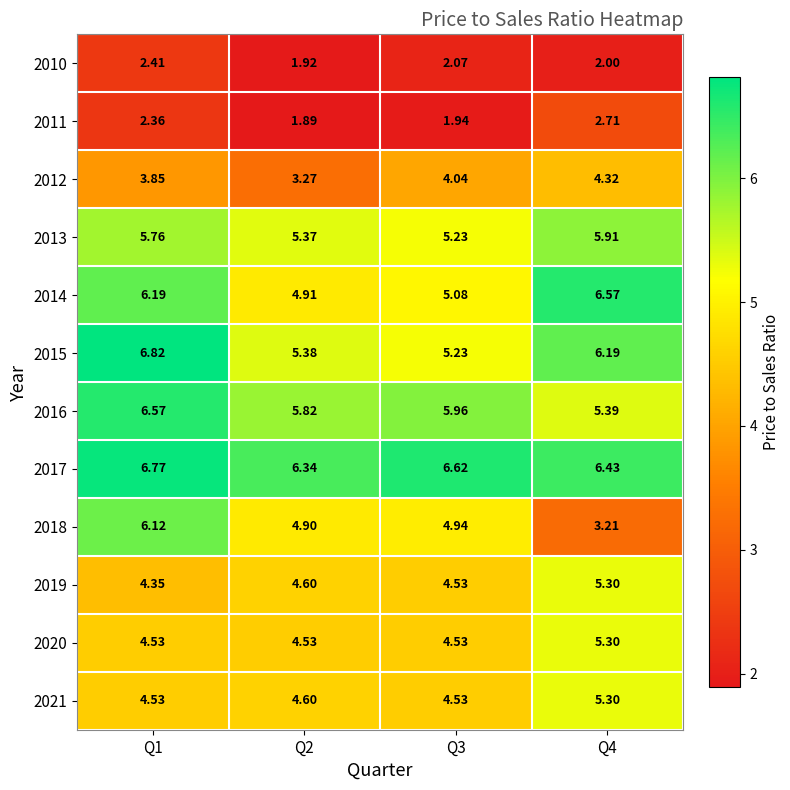

Is the value of 2018 at Q3 greater than the value of 2010 at Q3?

Yes